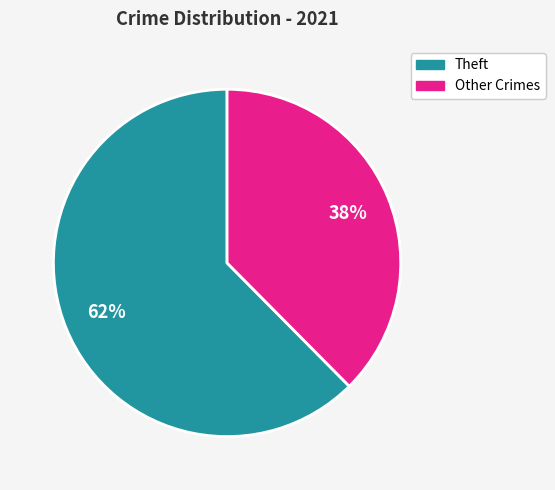

Does any single category account for the majority?

Yes